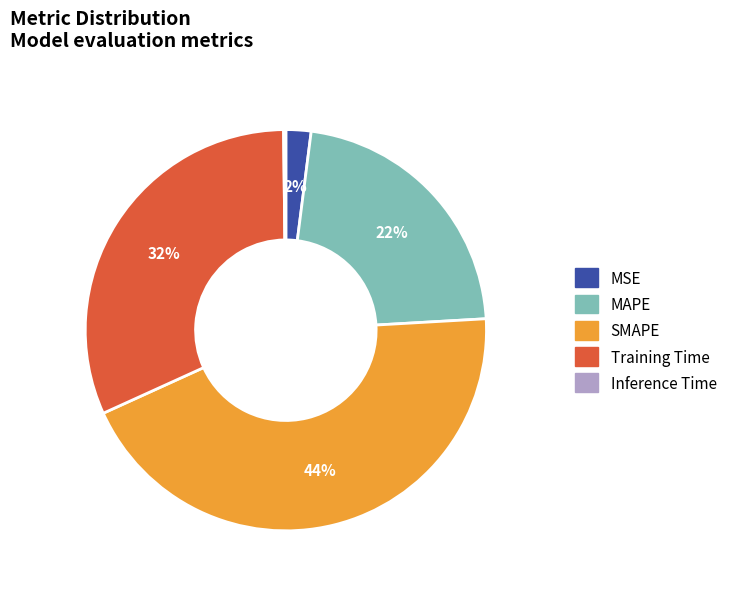

What is the largest slice in the pie chart?

SMAPE